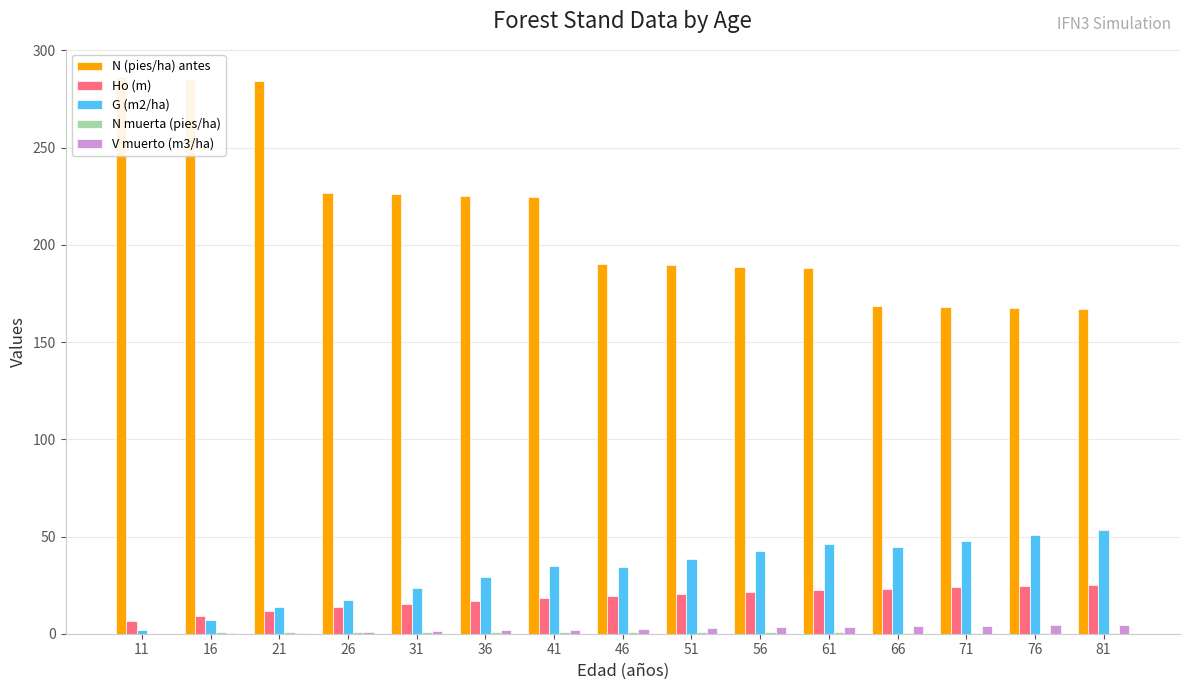

What is the value of the V muerto (m3/ha) bar at the 4th from the left?

0.8